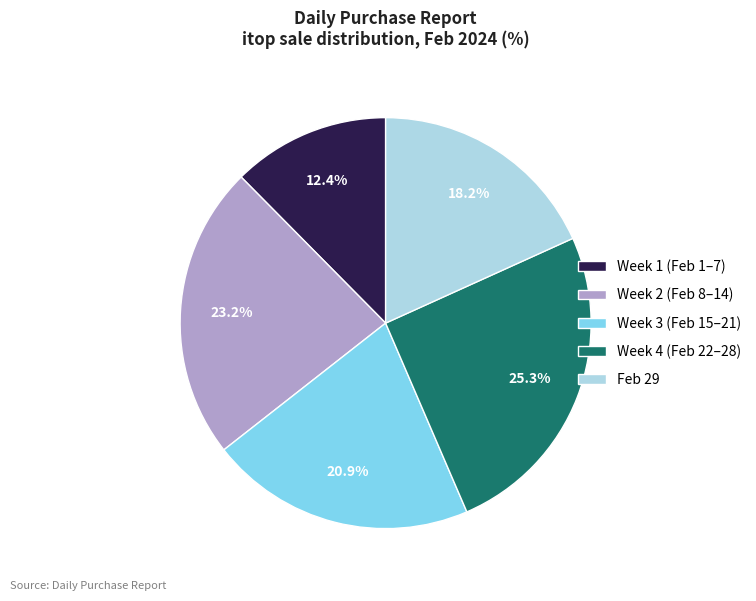

How much of the chart is everything except Week 3 (Feb 15–21)?

79.1%